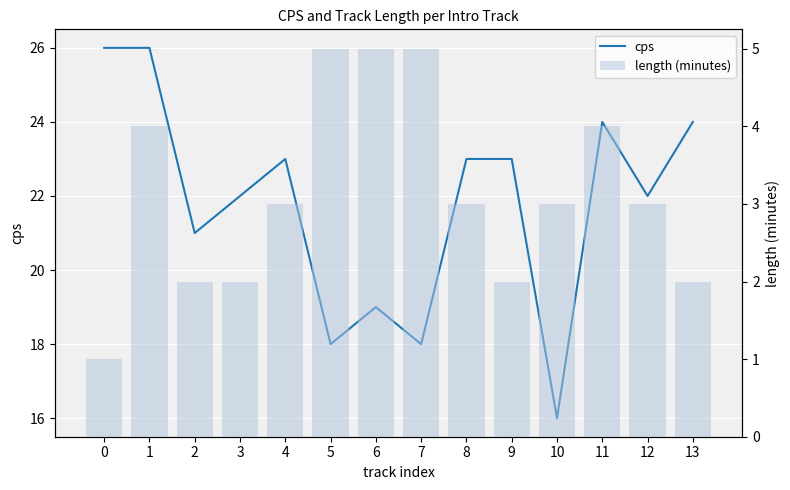

How many data points in cps are above 23?

4